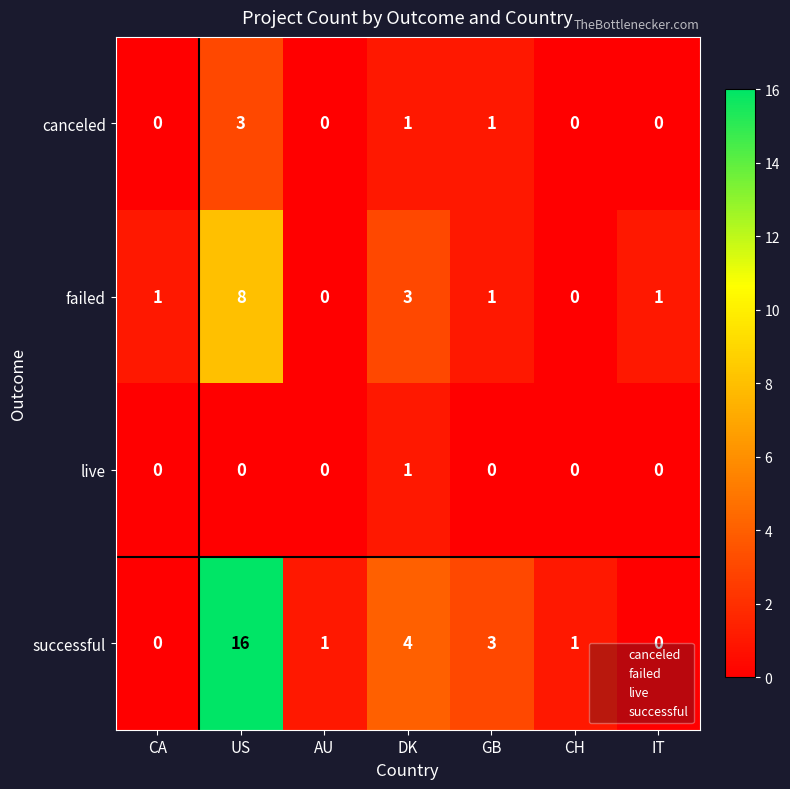

Is it true that canceled equals 2 at DK?

False